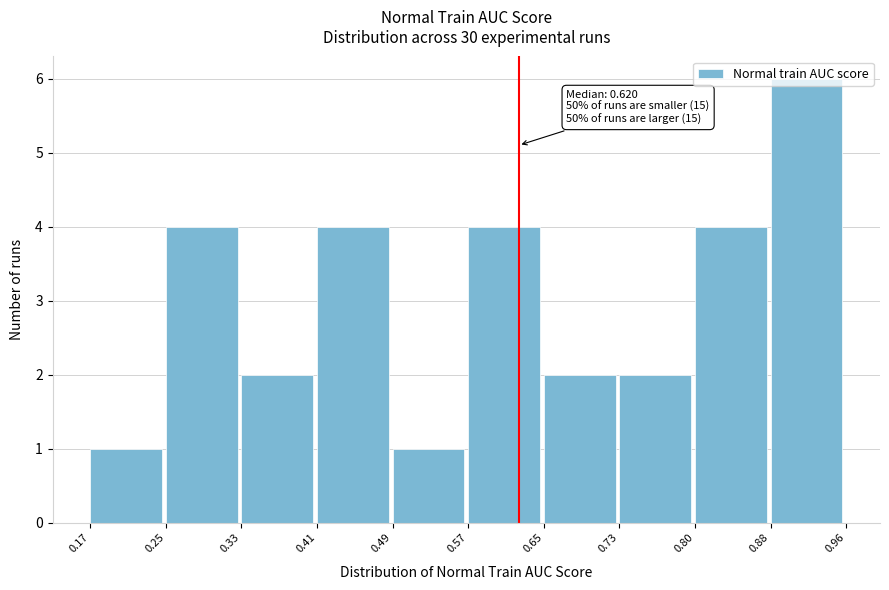

Which range on the x-axis has the tallest bar?

0.88 to 0.96